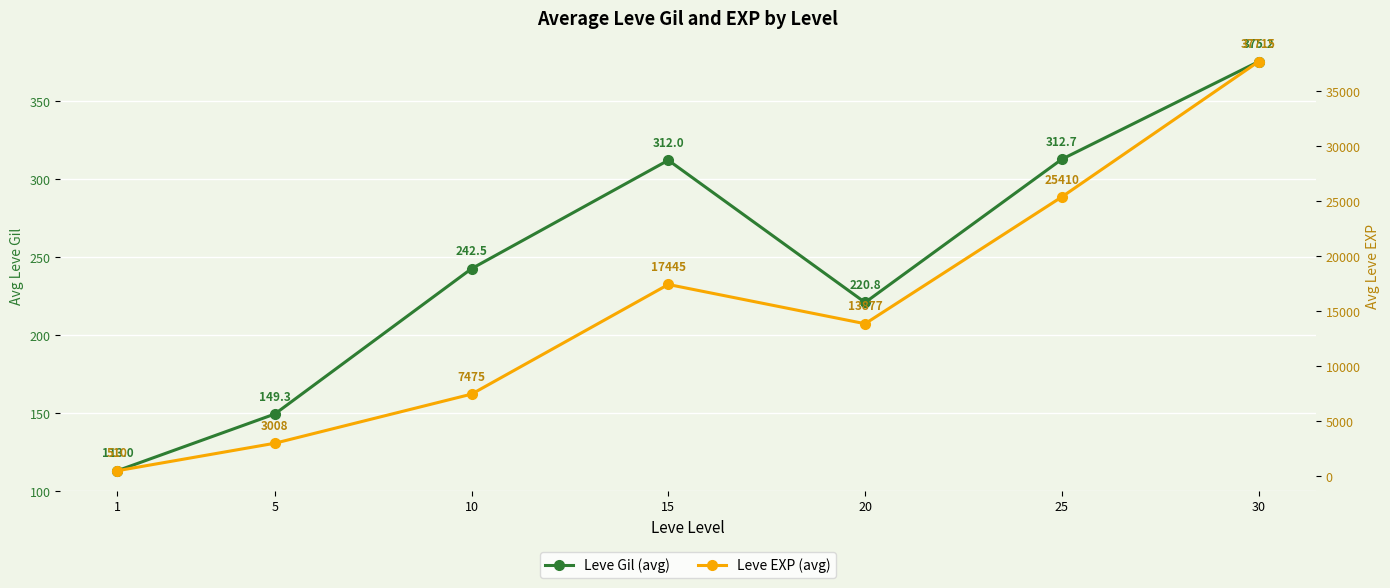

List the labels in order of Leve EXP (avg) value, smallest first.

1, 5, 10, 20, 15, 25, 30